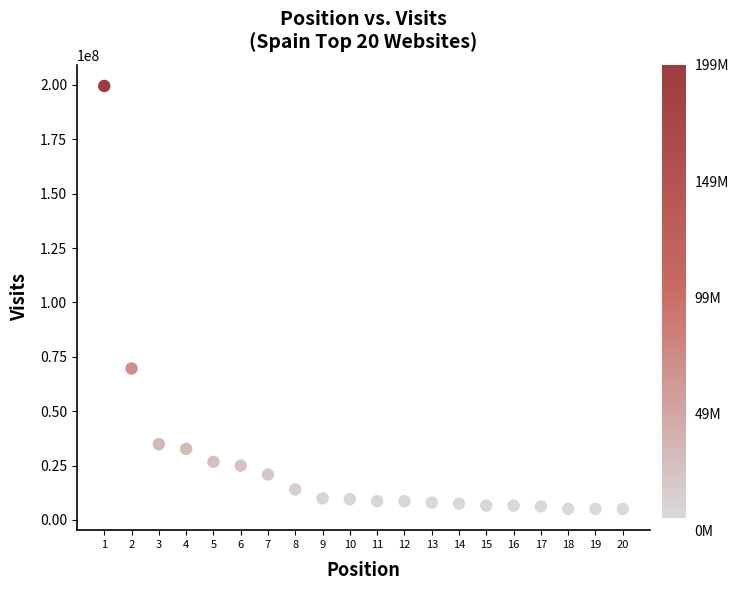

What Y value in the scatter plot is closest to 102253736?

69638555